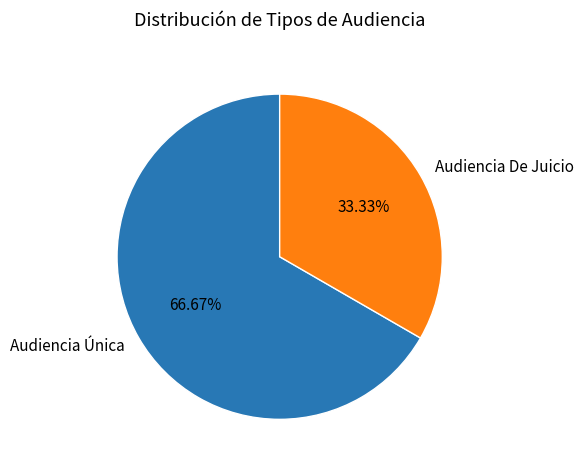

The Audiencia Única slice represents 75% of the pie. True or false?

False